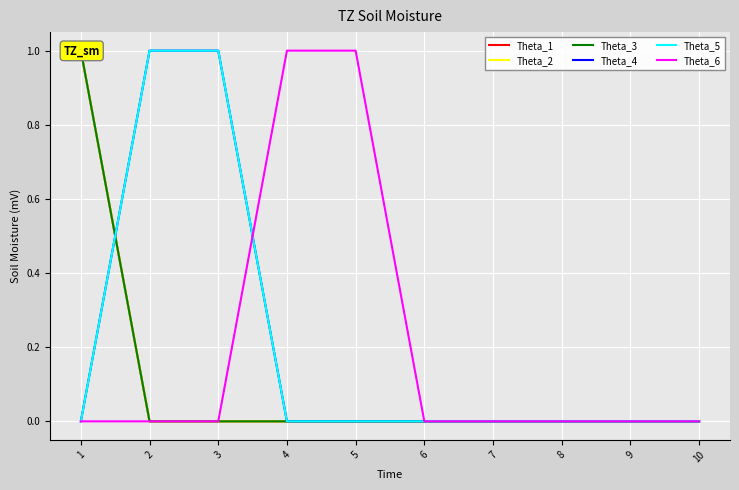

The value of Theta_6 at 6 is 0. True or false?

True